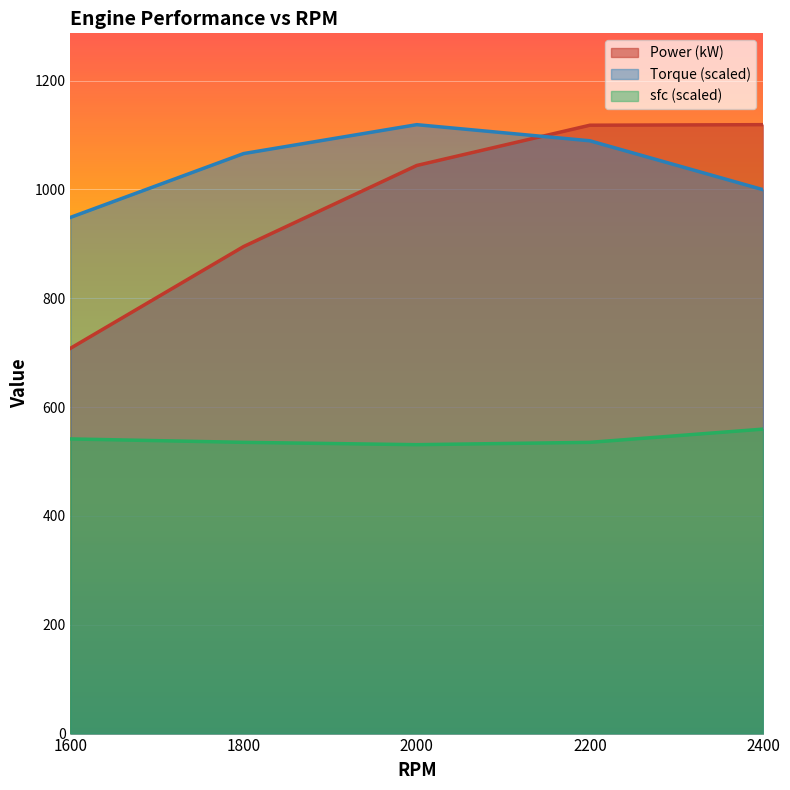

What is the difference between the maximum and minimum values in the sfc series?

28.6